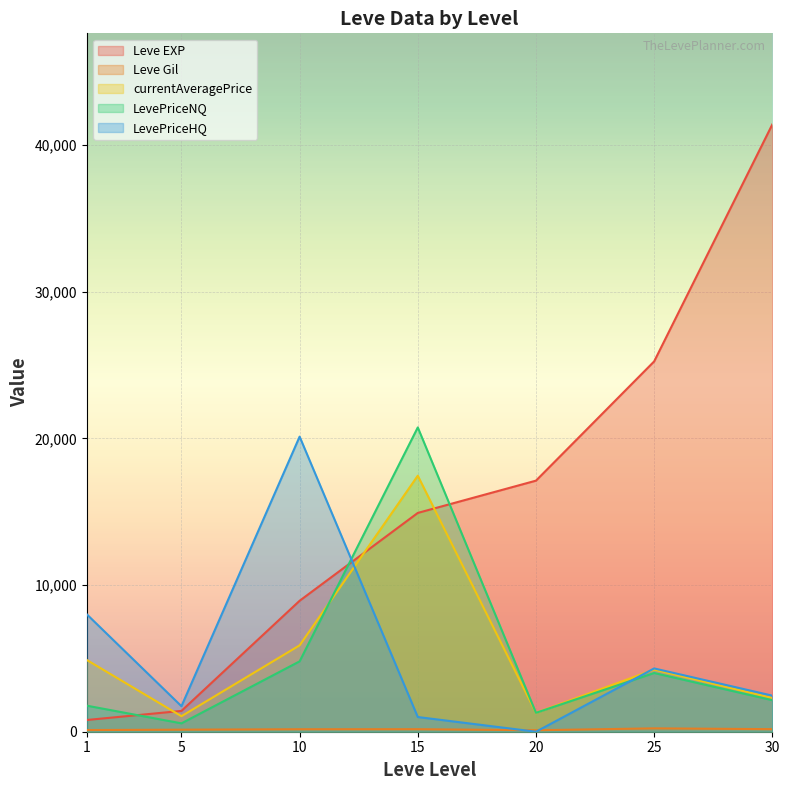

What is the total value across all series at 15?

54300.5